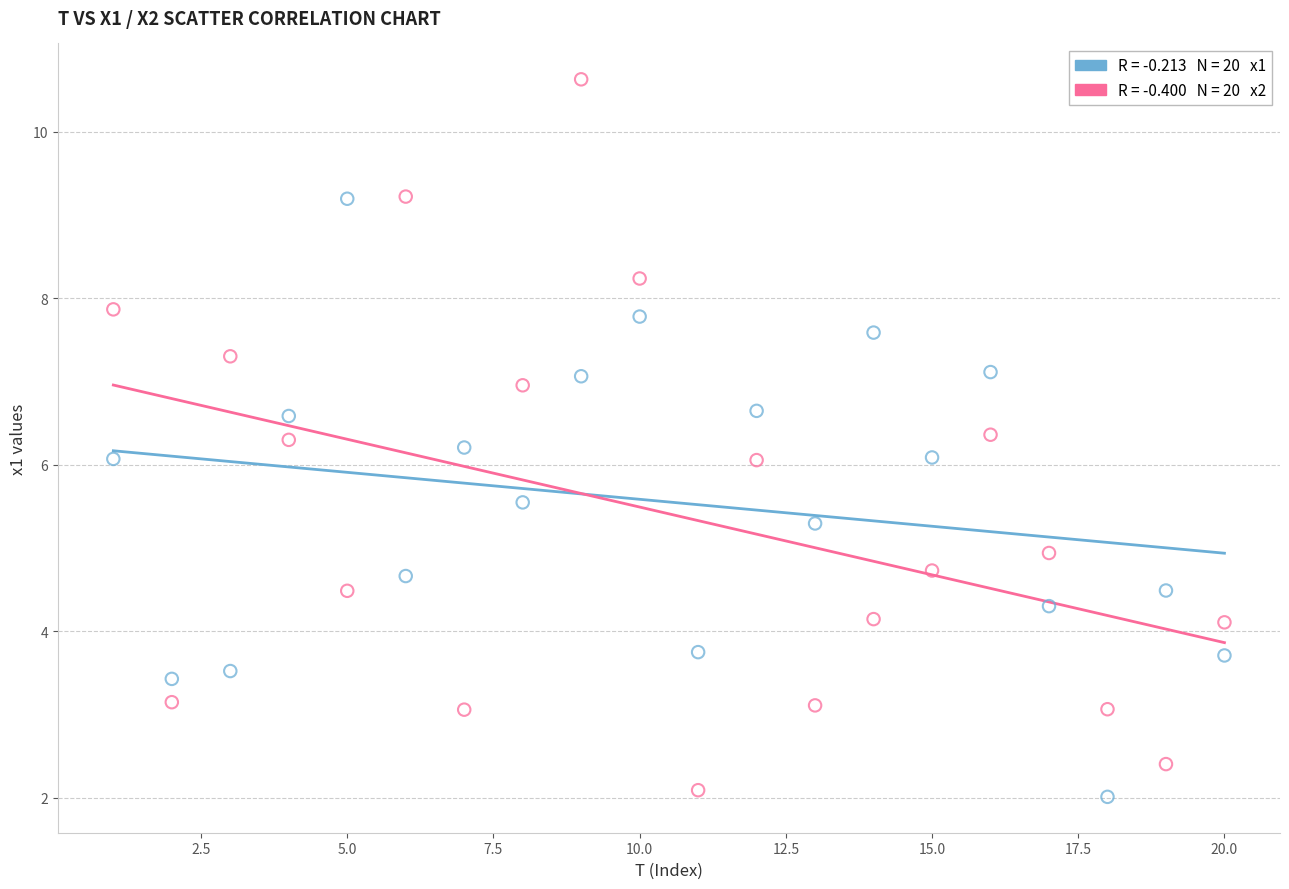

Across all data points, what is the range of Y values (max minus min)?

8.6